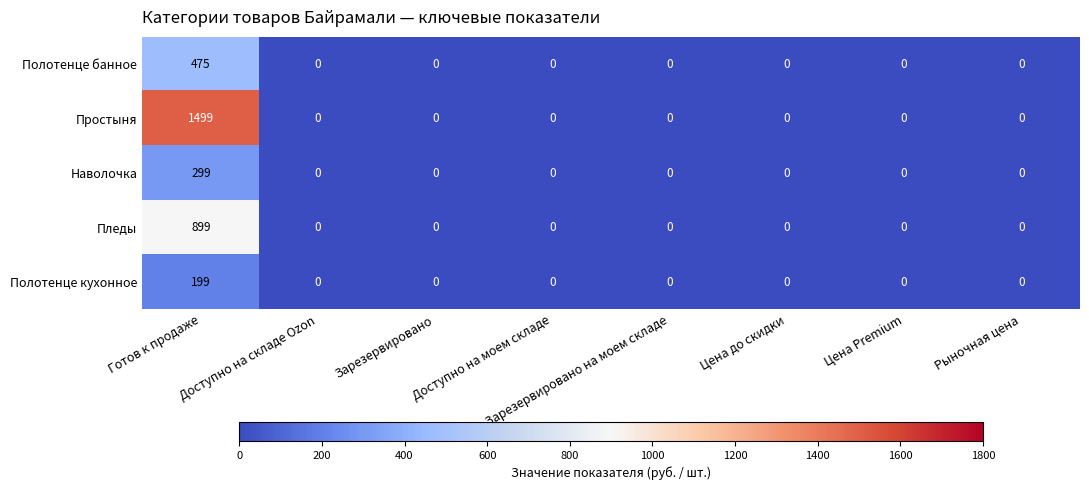

Rank the series by their maximum value, from lowest to highest.

Полотенце кухонное, Наволочка, Полотенце банное, Пледы, Простыня